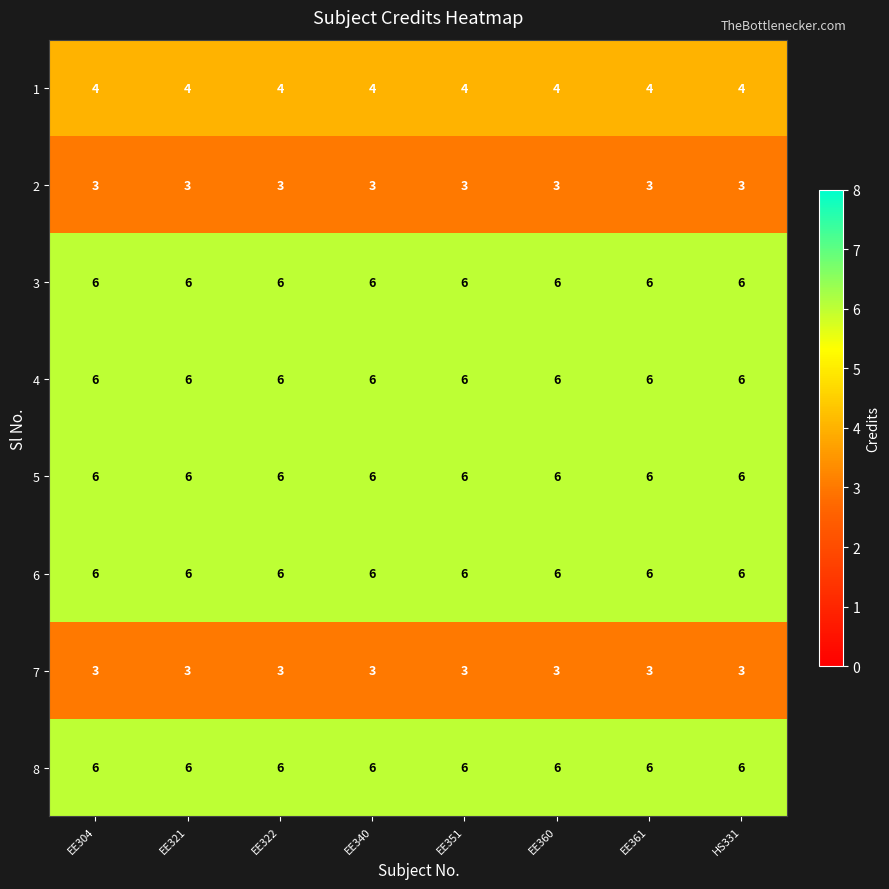

What is the difference between the highest and lowest values at EE351?

3